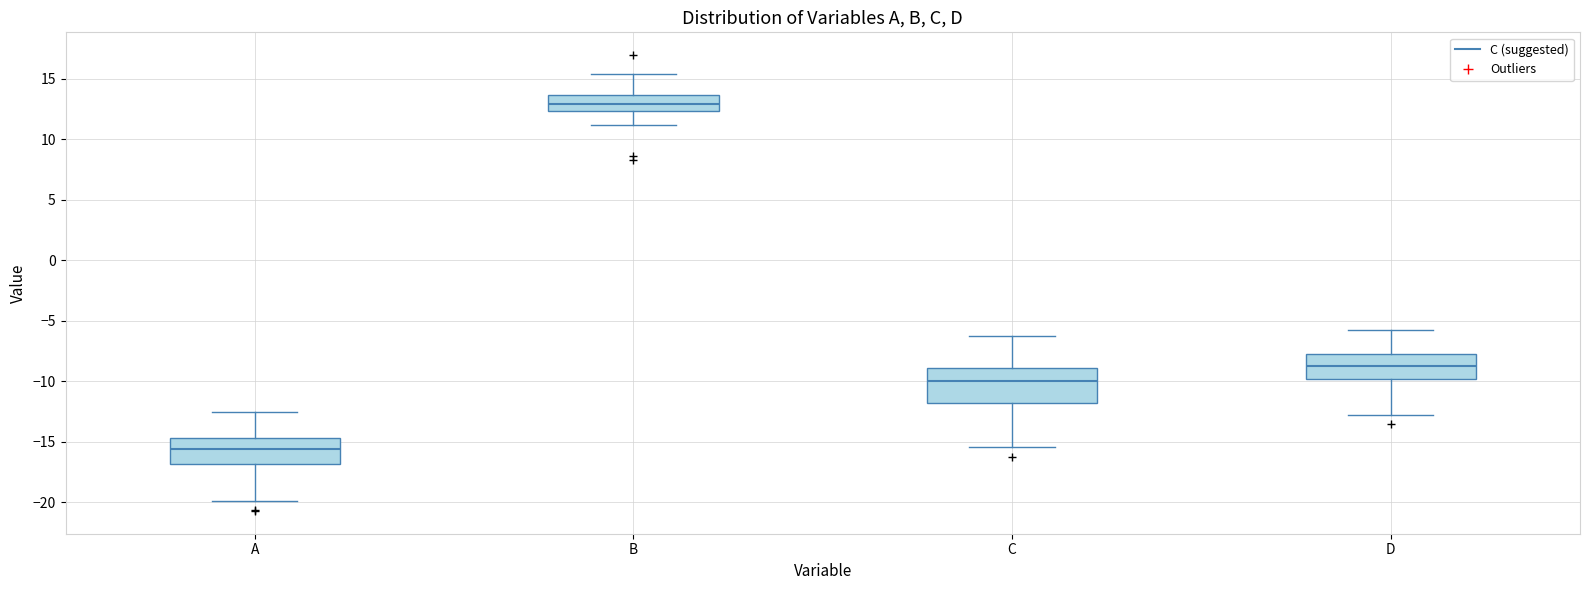

Reading left to right, read every box against the y-axis: the position of its median line, the range the box covers, and the ends of its whiskers. The values are not printed on the chart, so give them approximately, as read against the axis.

A: median -15.5, box -17.0 to -14.5, whiskers -20.0 to -12.5
B: median 13.0, box 12.5 to 13.5, whiskers 11.0 to 15.5
C: median -10.0, box -12.0 to -9.0, whiskers -15.5 to -6.0
D: median -8.5, box -10.0 to -7.5, whiskers -13.0 to -5.5